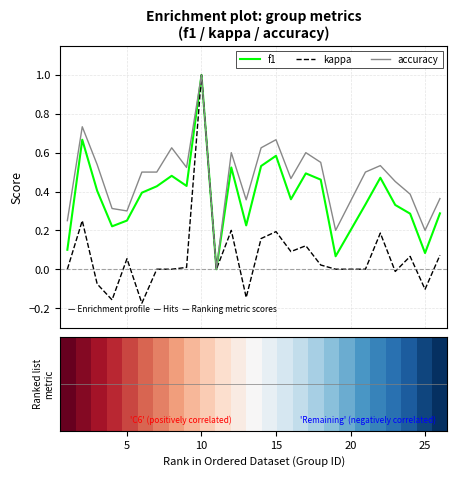

Which series has the largest total across all categories?

accuracy